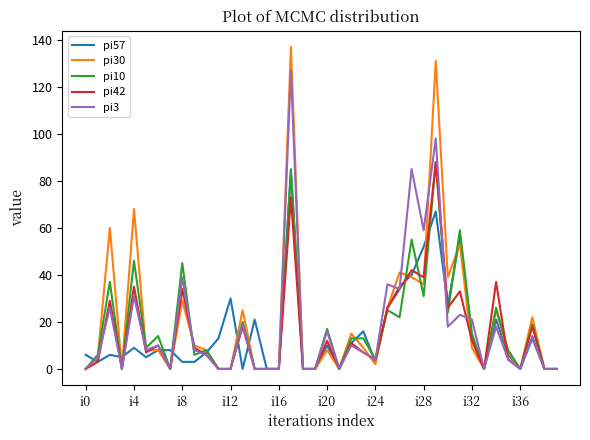

Reading left to right, transcribe all the data shown in this chart.

pi57: 6	3	6	5	9	5	8	8	3	3	7	13	30	0	21	0	0	84	0	0	10	0	11	16	3	26	35	40	52	67	27	56	13	0	21	6	0	13	0	0
pi30: 0	5	60	0	68	8	8	0	29	10	8	0	0	25	0	0	0	137	0	0	8	0	15	9	2	26	41	39	36	131	39	53	9	0	25	7	0	22	0	0
pi10: 0	6	37	0	46	9	14	0	45	6	8	0	0	20	0	0	0	85	0	0	17	0	13	13	4	25	22	55	31	88	24	59	15	0	26	8	0	19	0	0
pi42: 0	3	29	0	35	7	10	0	34	9	6	0	0	18	0	0	0	73	0	0	12	0	11	7	4	26	34	42	39	88	26	33	12	0	37	4	0	18	0	0
pi3: 0	5	26	0	31	8	10	0	39	8	6	0	0	19	0	0	0	127	0	0	16	0	10	7	4	36	34	85	59	98	18	23	21	0	18	4	0	14	0	0